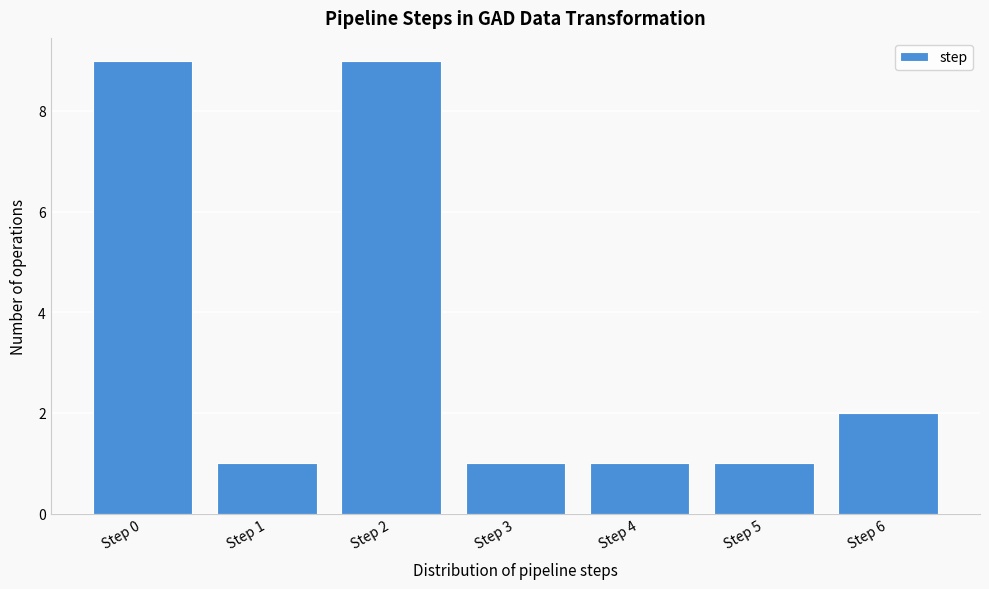

Reading left to right, transcribe all the data shown in this chart.

Step 0=9	Step 1=1	Step 2=9	Step 3=1	Step 4=1	Step 5=1	Step 6=2